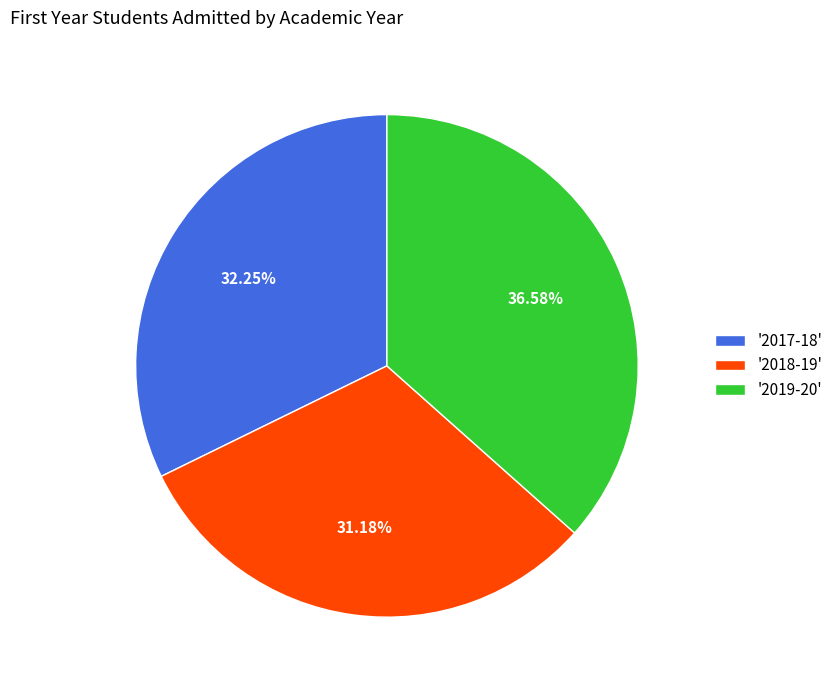

Which category has the smallest portion of the pie?

'2018-19'